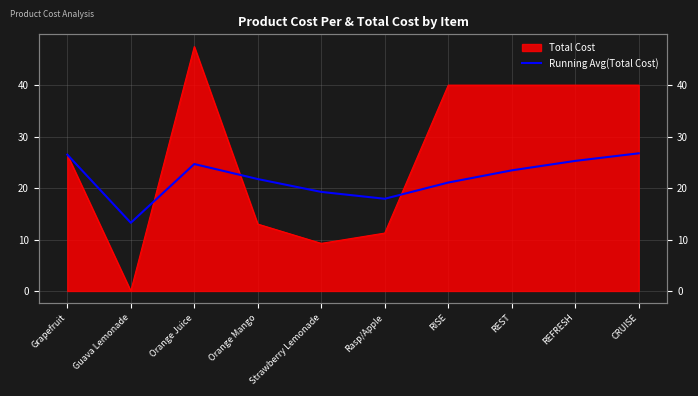

Where is the first local maximum?

Orange Juice